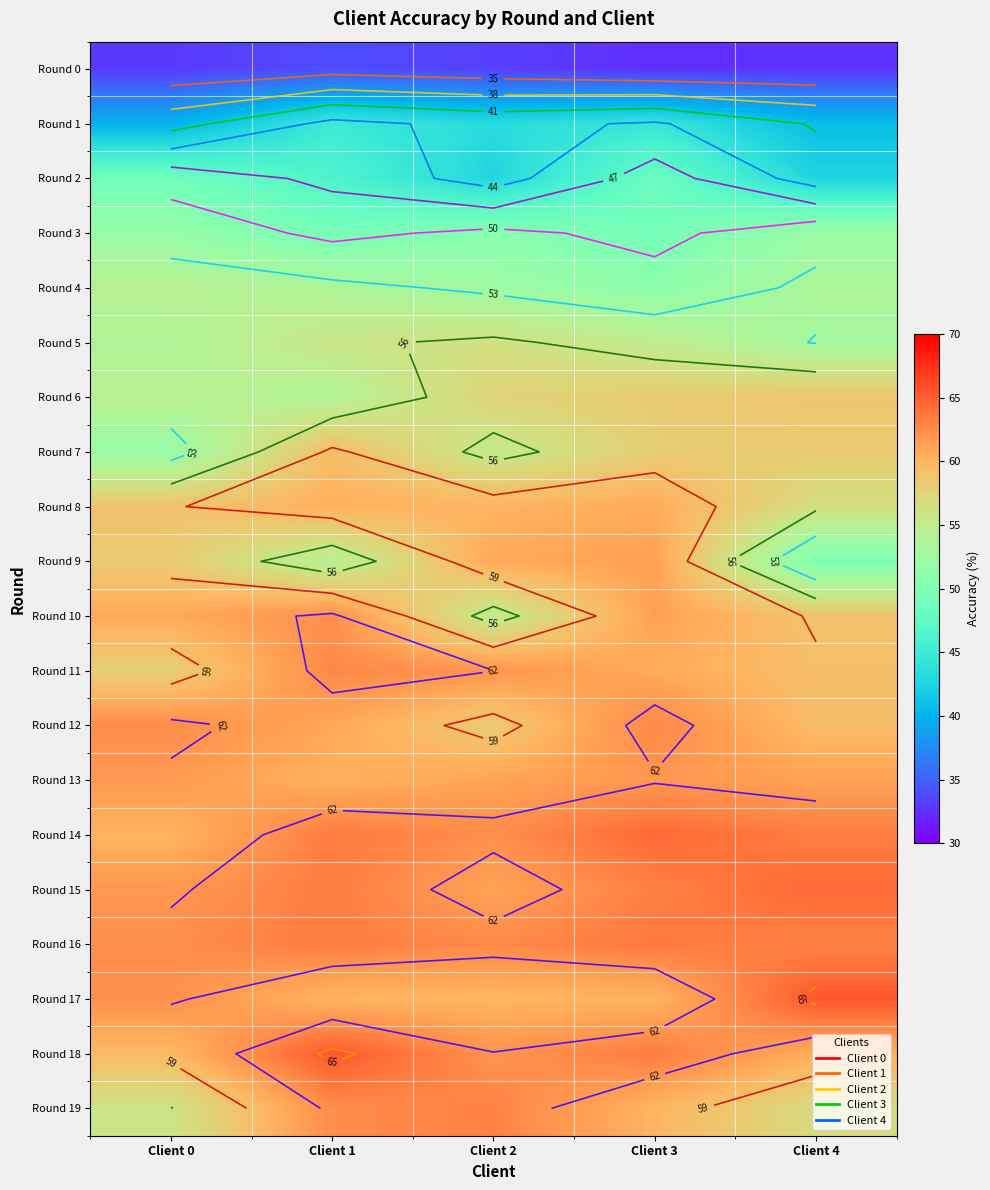

What is the minimum value for Round 12?

58.2